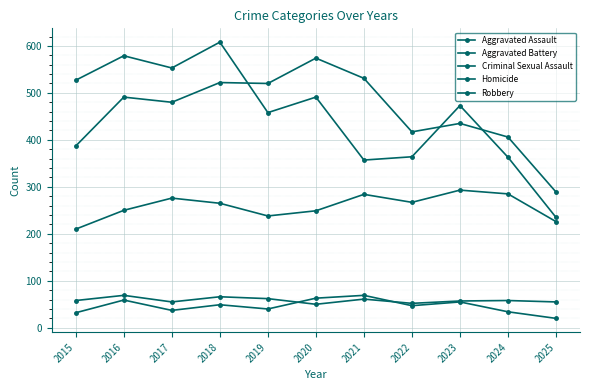

At which category is the sum across all series the highest?

2018